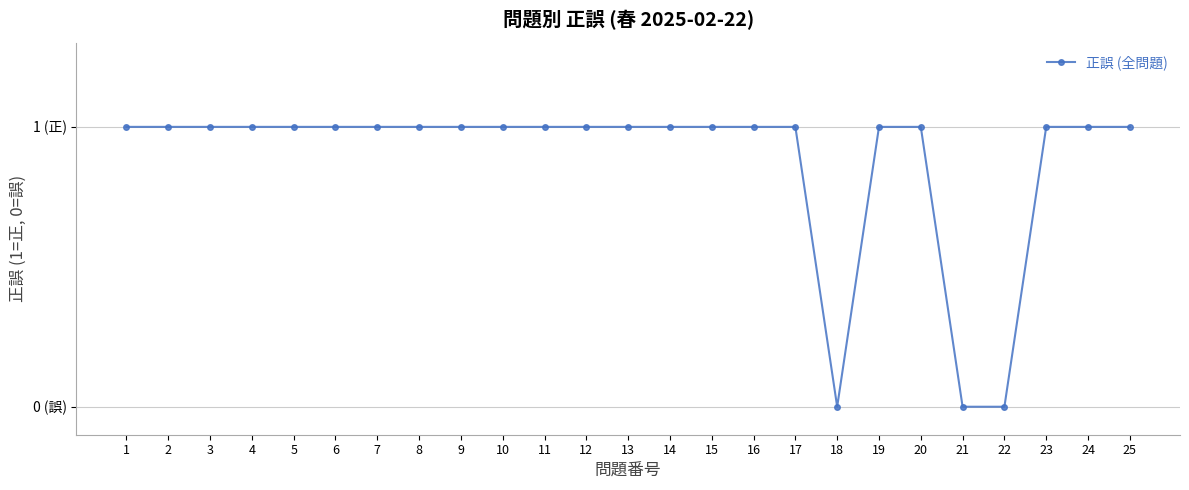

Does the chart have visible grid lines?

Yes